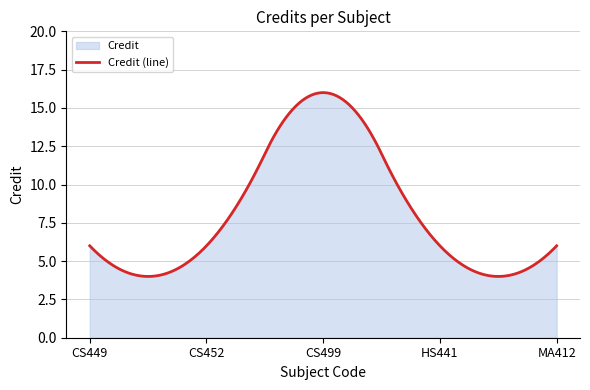

What is the minimum value shown in the chart?

4.0